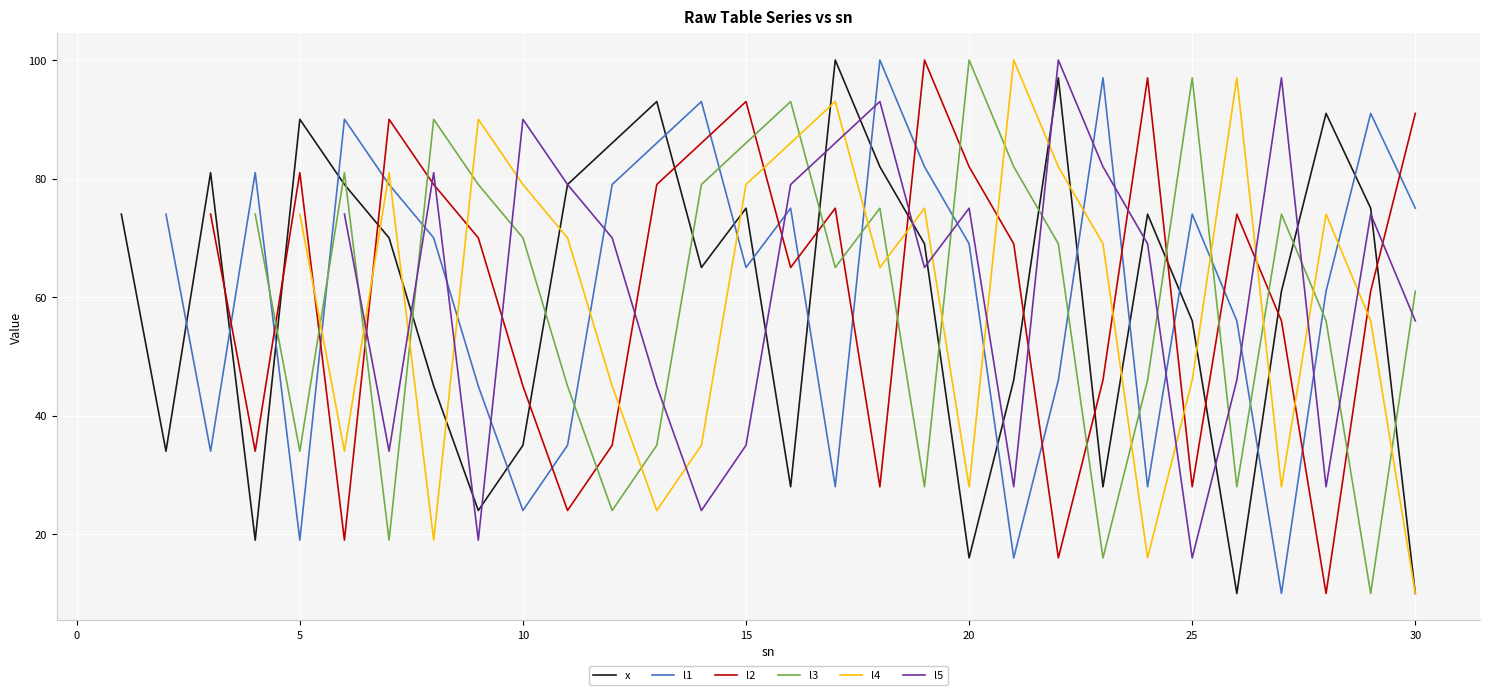

What is the value of the x point at the 16th from the left?

28